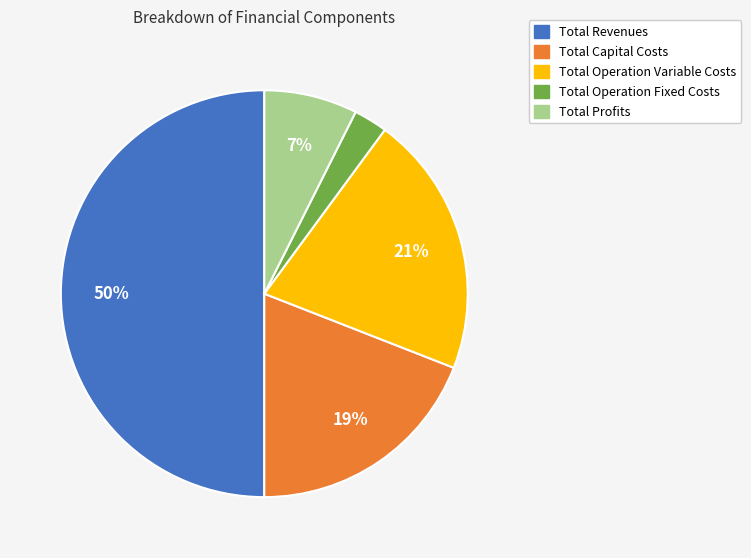

To the nearest percent, what percentage of the pie is Total Profits?

7%